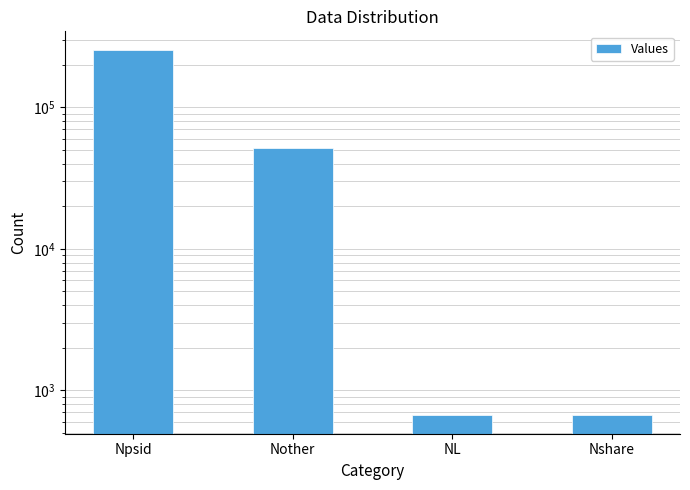

List the labels in order of value, smallest first.

NL, Nshare, Nother, Npsid